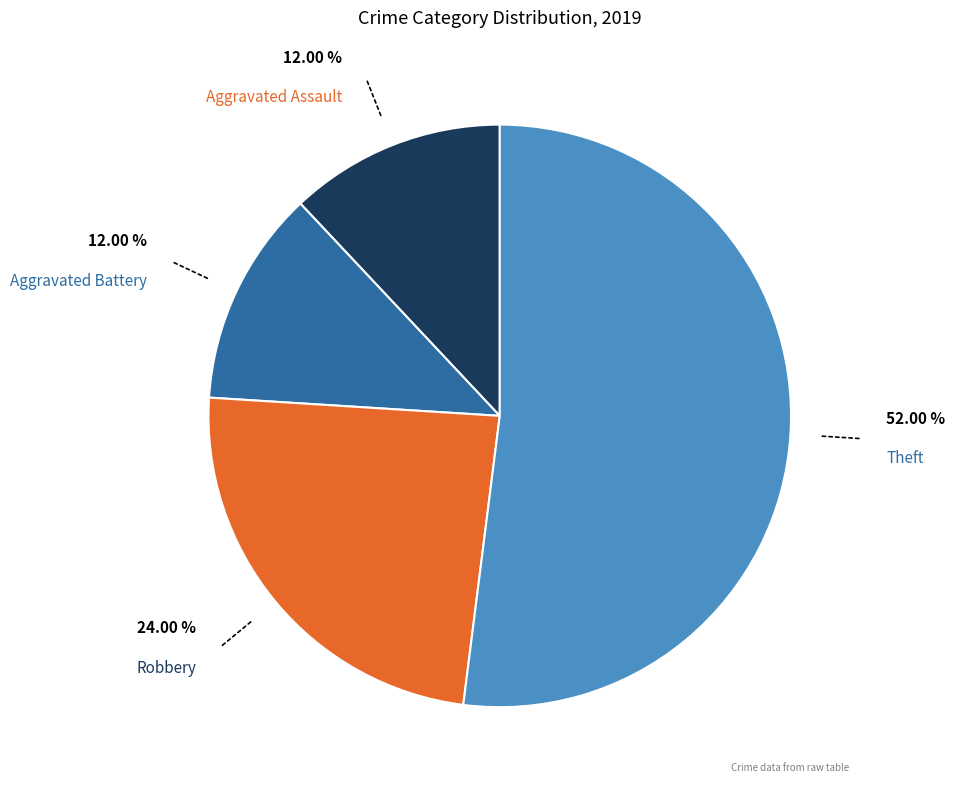

To the nearest percent, what is the average slice percentage?

25%